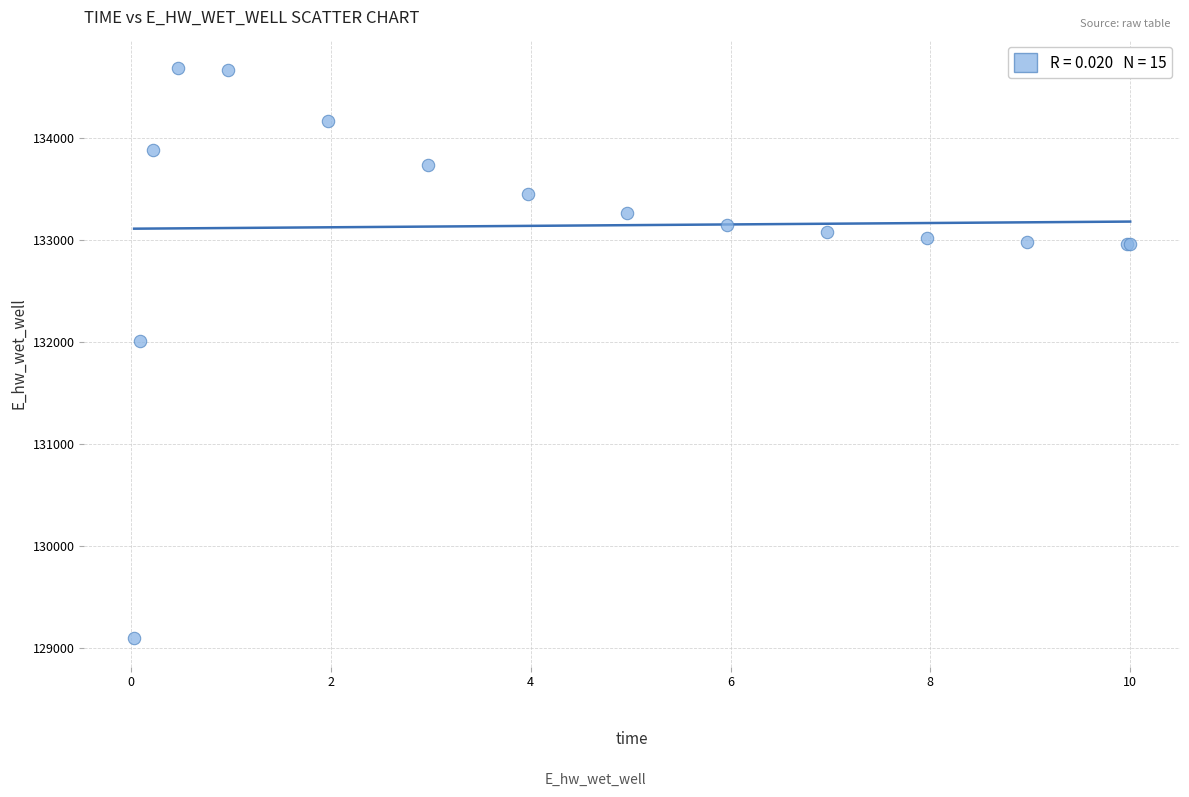

What Y value in the scatter plot is closest to 131891?

132013.2